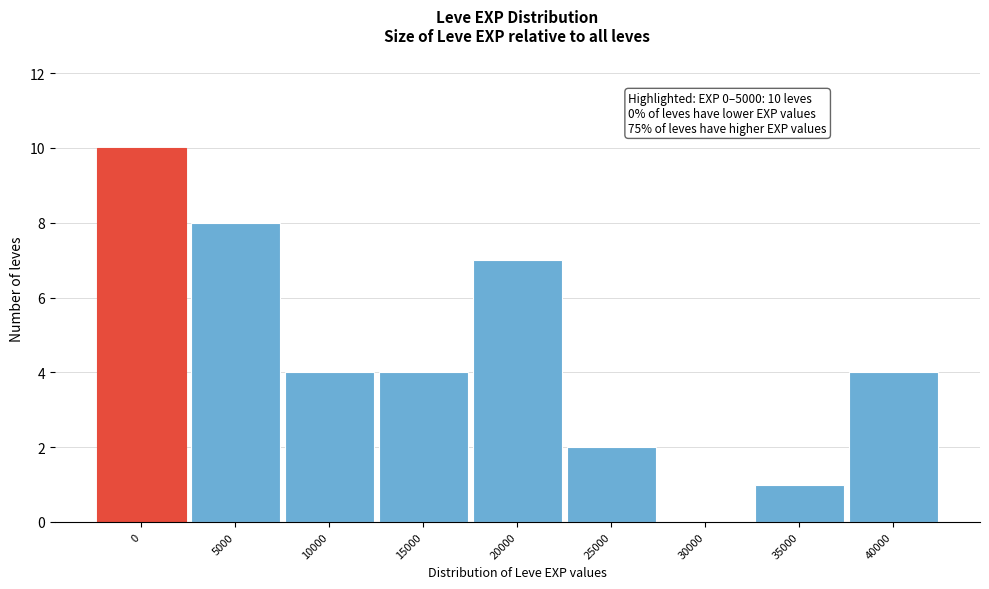

Reading left to right, what are all the values shown in this chart?

0=10	5000=8	10000=4	15000=4	20000=7	25000=2	30000=0	35000=1	40000=4